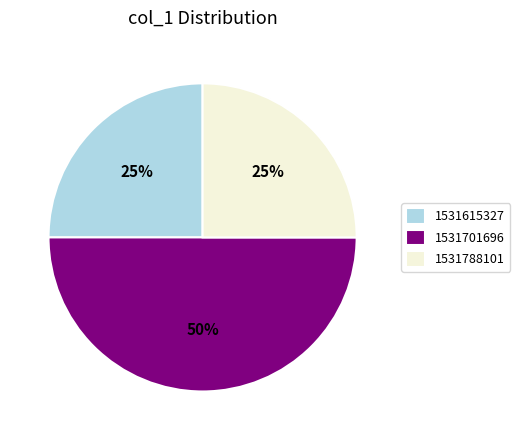

To the nearest percent, what is the difference between the 1531788101 and 1531701696 slice percentages?

25%